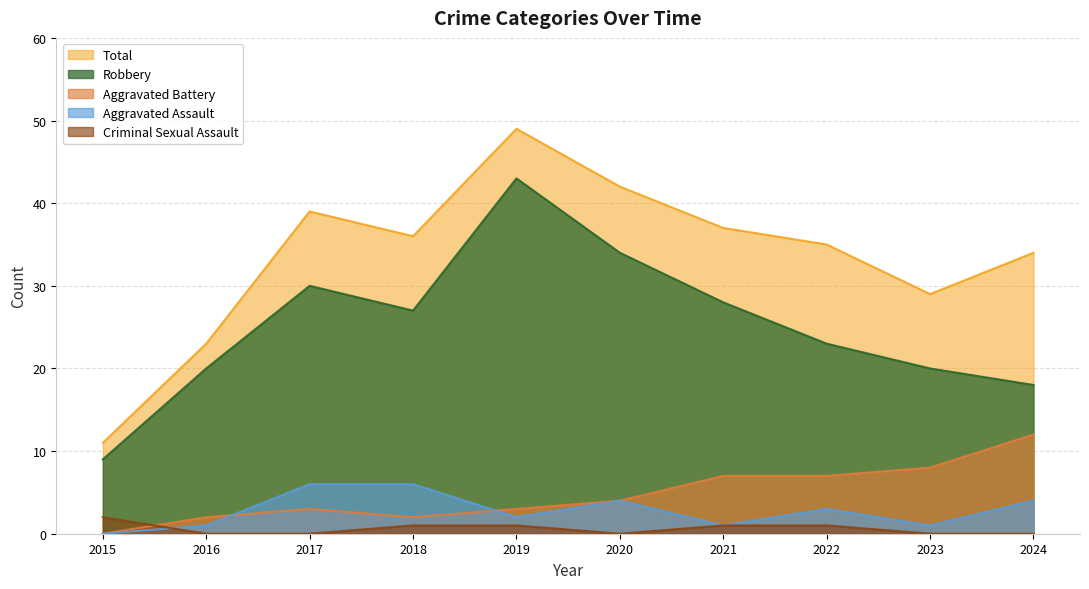

At which category does Aggravated Battery reach its first local valley?

2018